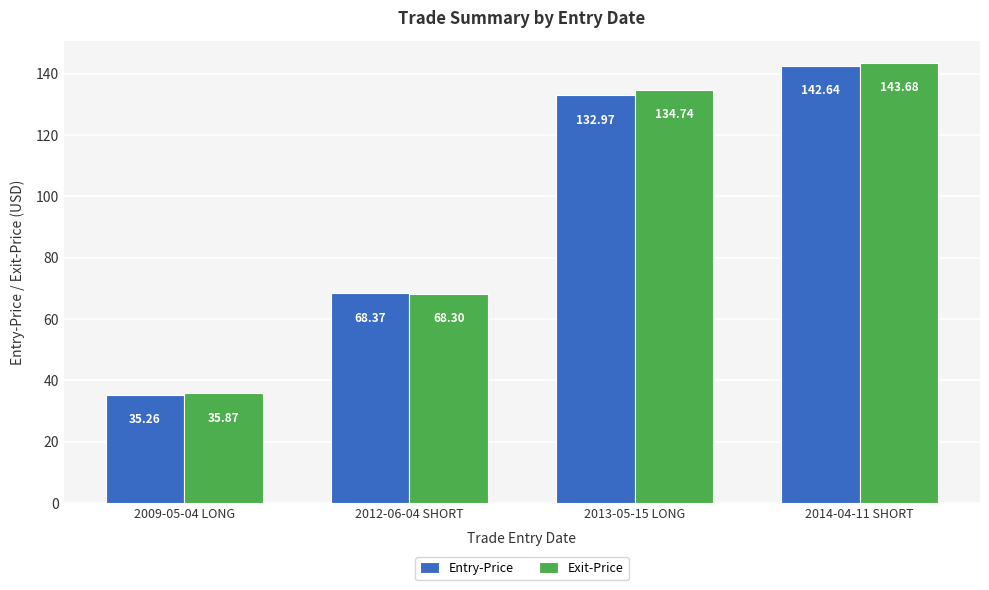

At which label is Exit-Price closest to 89?

2012-06-04 SHORT